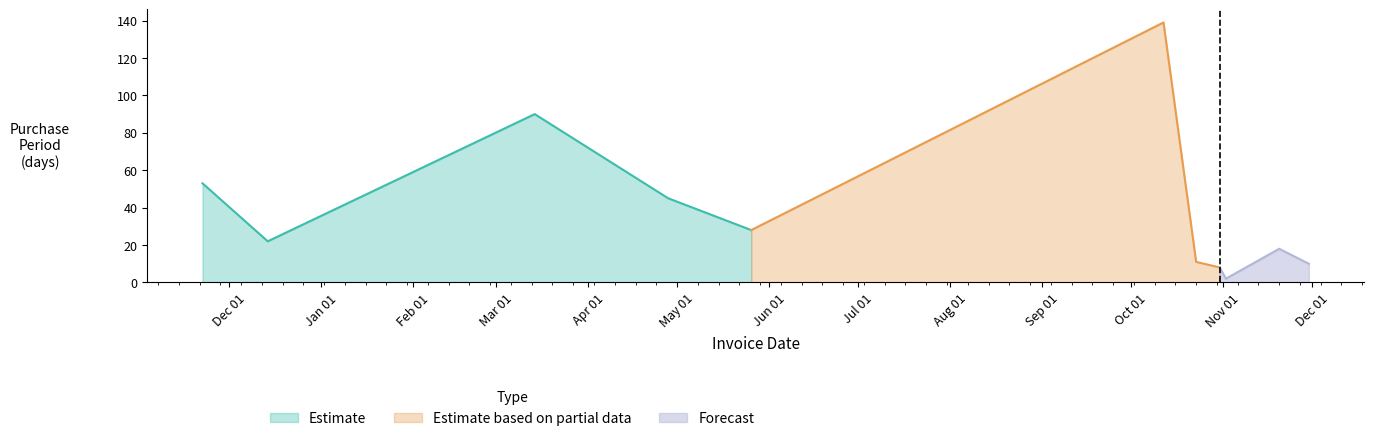

What is the lowest value of the Estimate series?

22